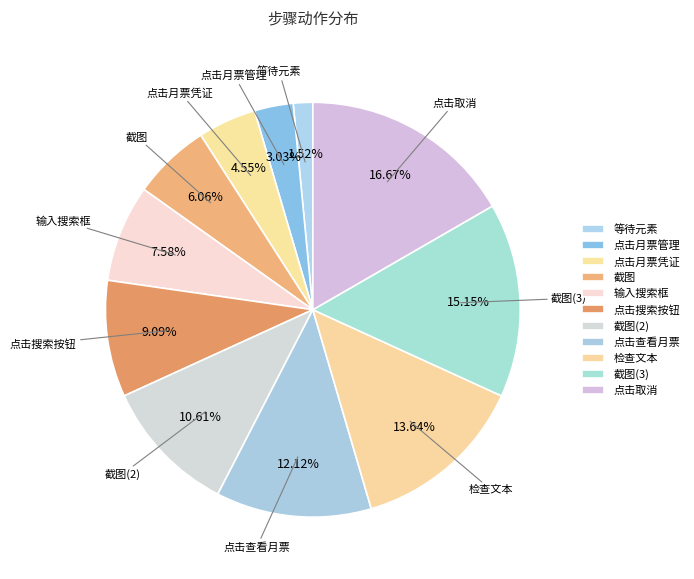

How many slices are in this pie chart?

11